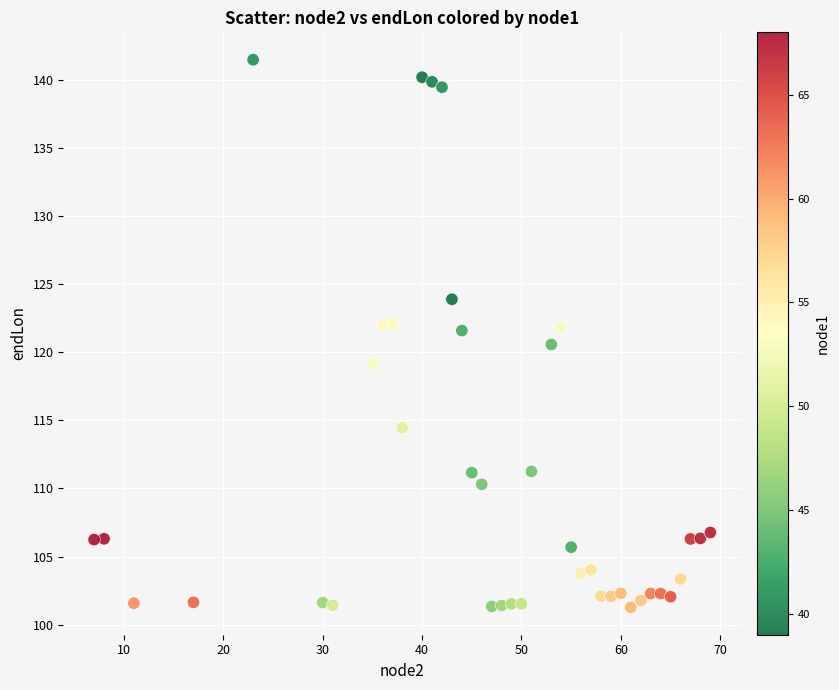

What is the range of X values (max minus min)?

62.0